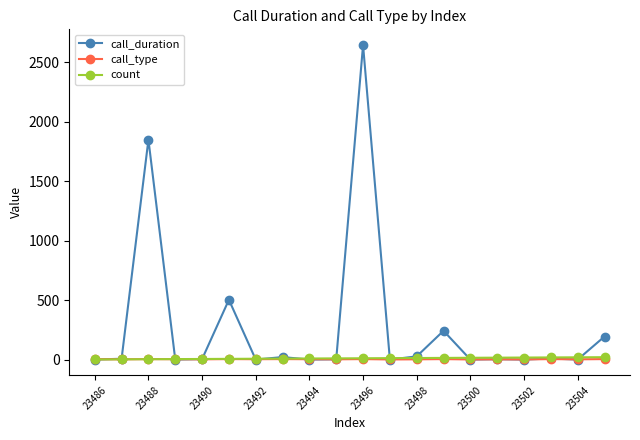

What is the greatest value displayed?

2646